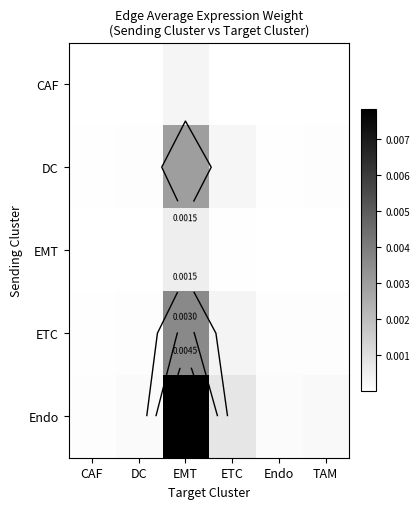

At how many categories does at least one series exceed 0?

6